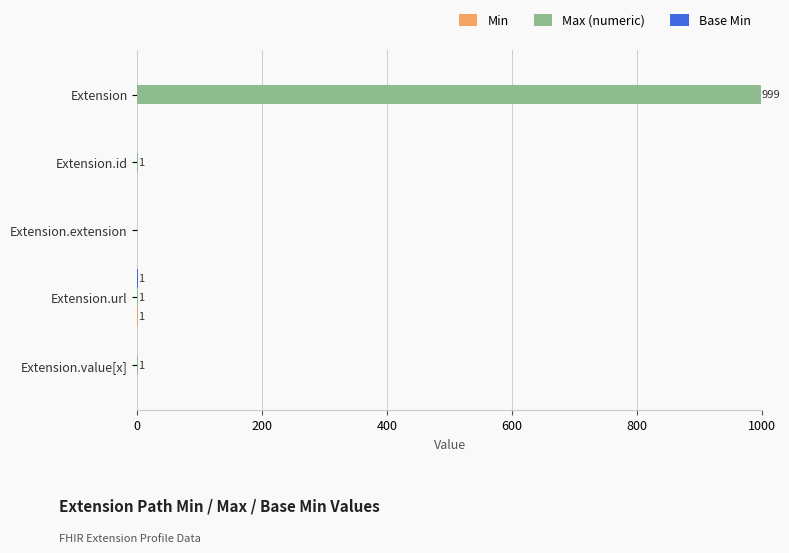

Which series has the largest total across all categories?

Max (numeric)